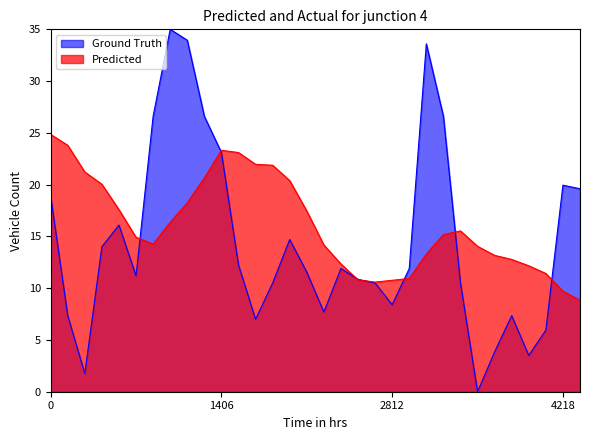

Rank the series at 0 from lowest to highest value.

Ground Truth, Predicted